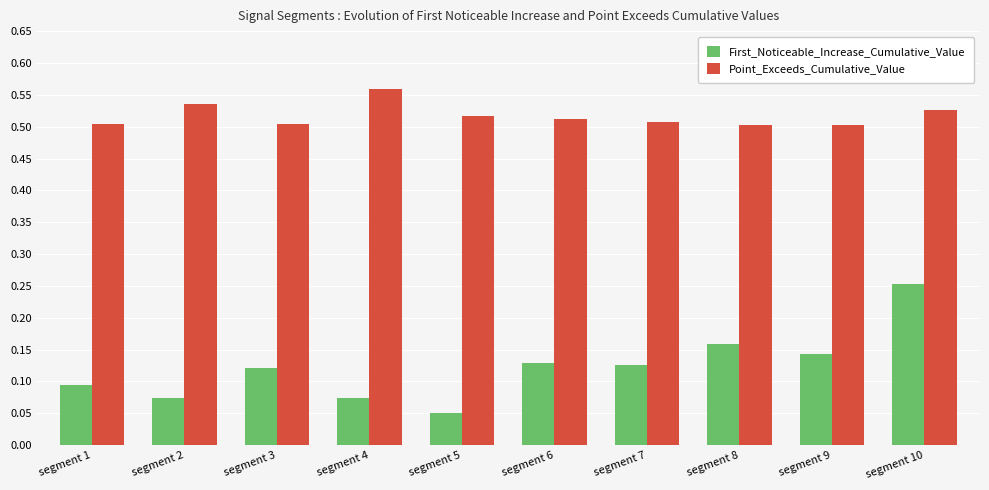

How many groups of bars are there?

10